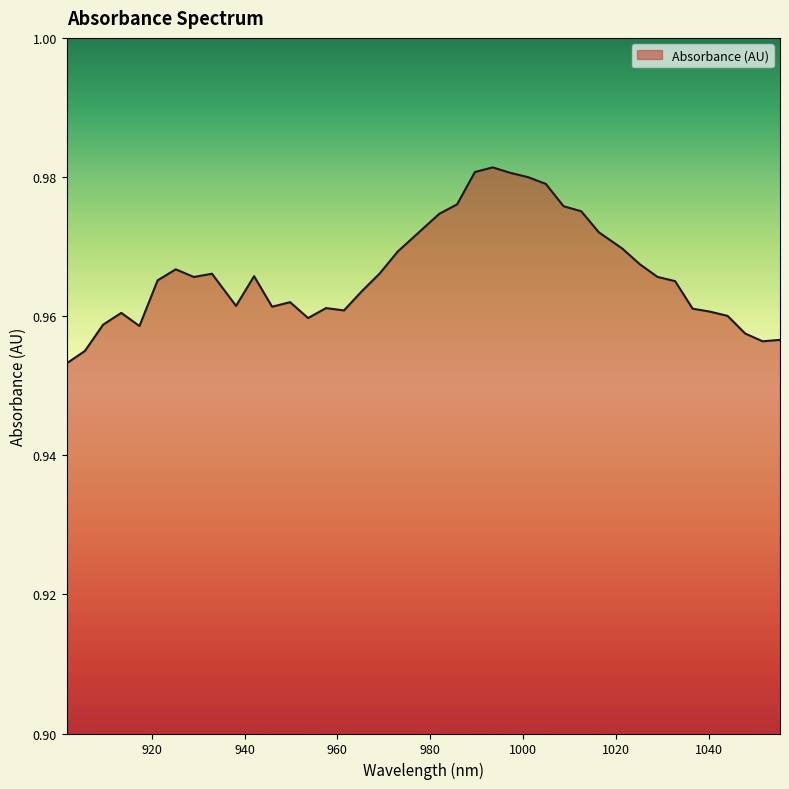

Which category has the lowest value across all series?

901.663021